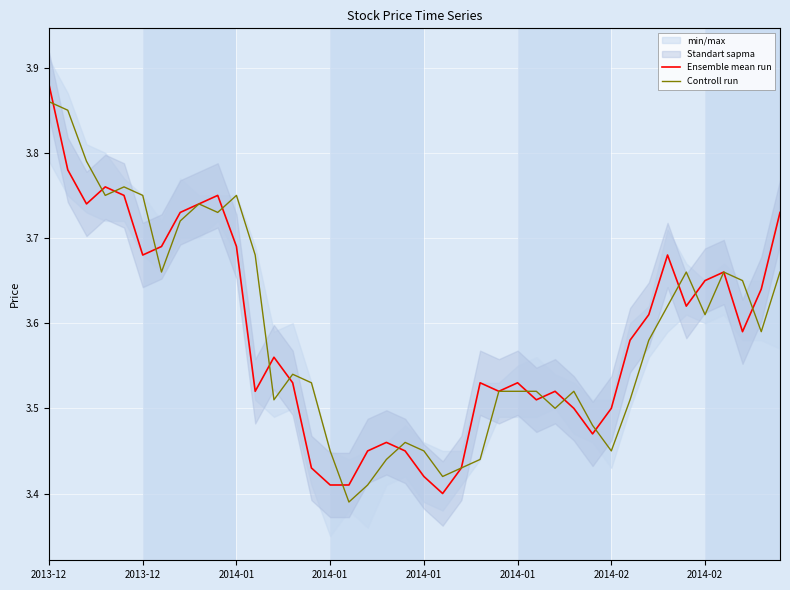

Where do Controll run and Ensemble mean run first cross each other?

2013-12 and 2013-12